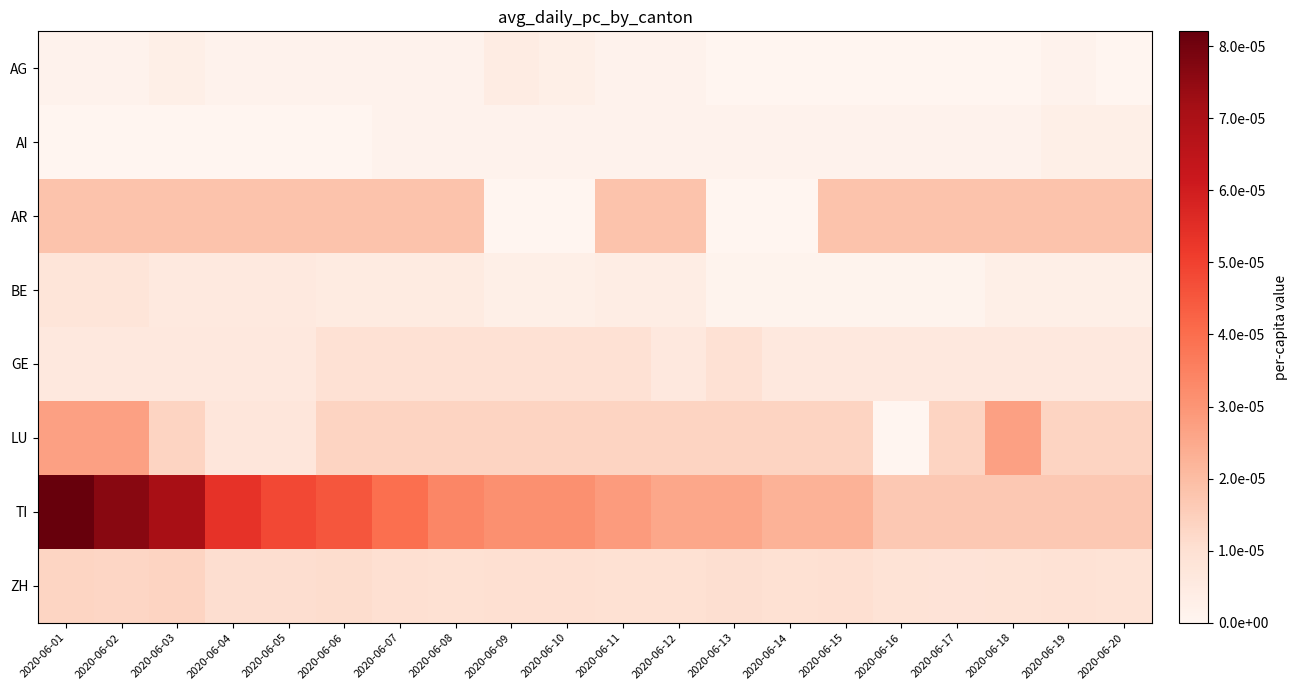

Count the number of data series in this chart.

8